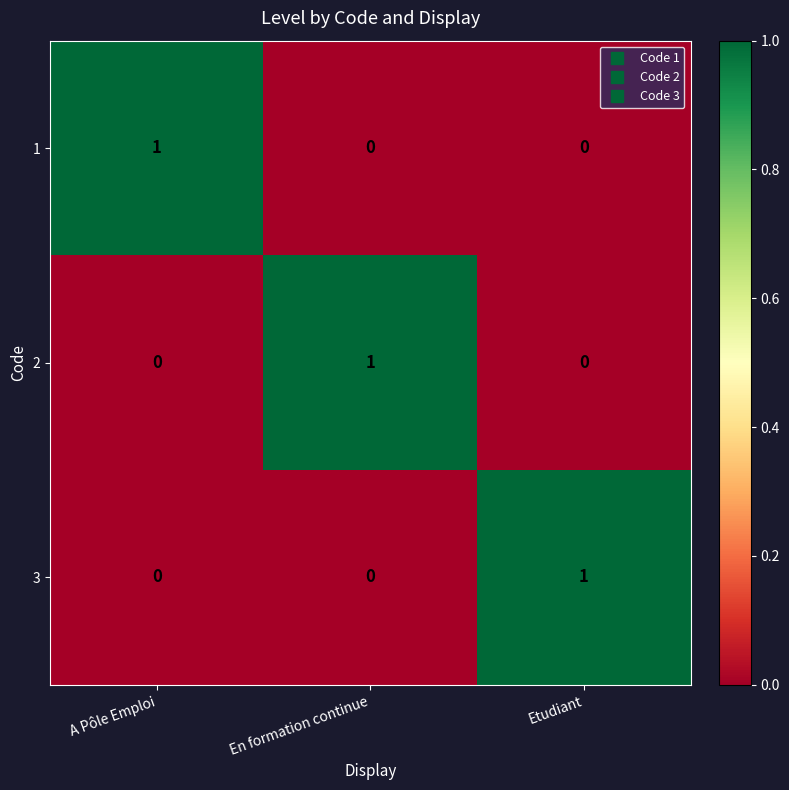

Reading left to right, extract all data points from this chart.

1: 1	0	0
2: 0	1	0
3: 0	0	1